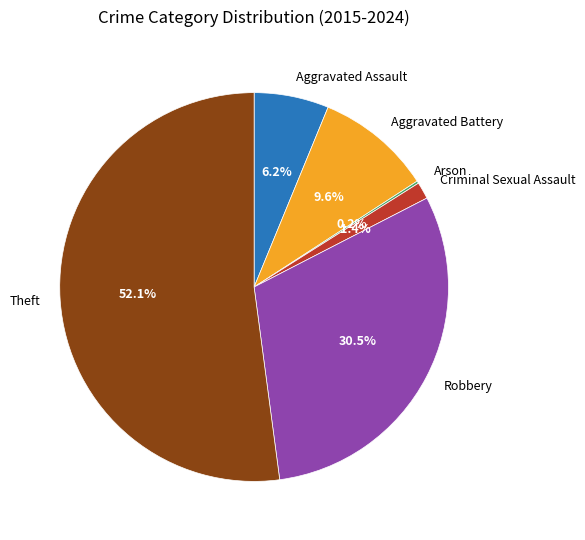

Is it true that Theft is 52% of the pie?

True